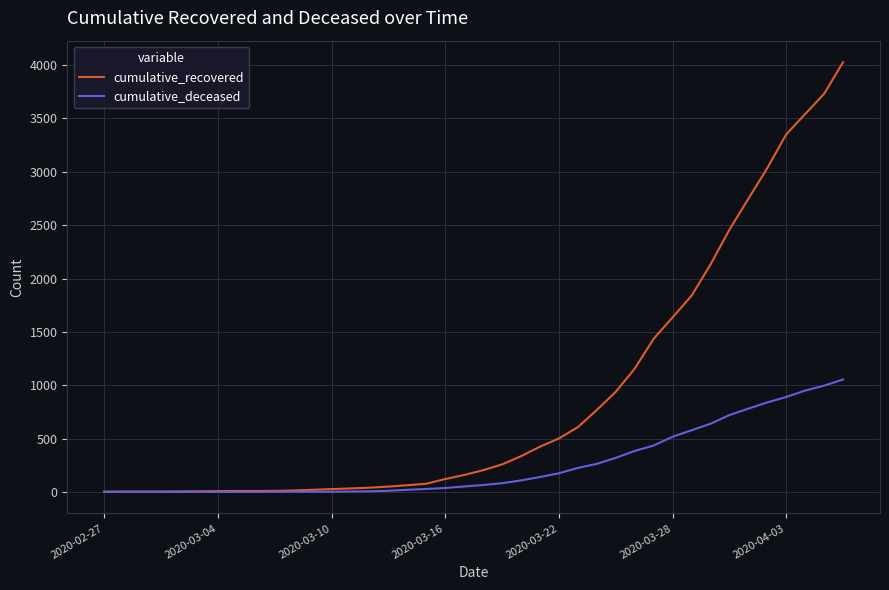

What is the sum of all cumulative_recovered values?

35787